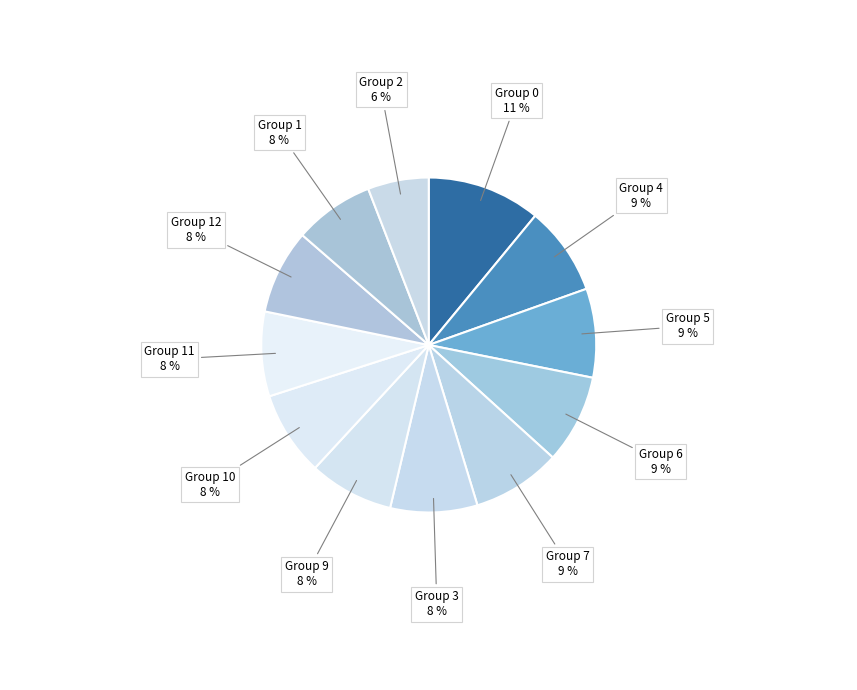

How many segments does this pie chart have?

12